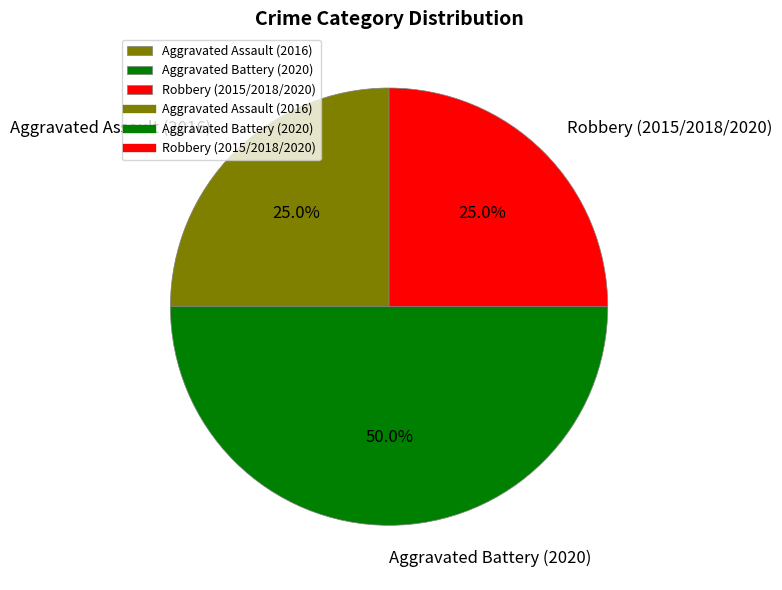

To the nearest percent, what is the difference between the largest and smallest slice percentages?

25%